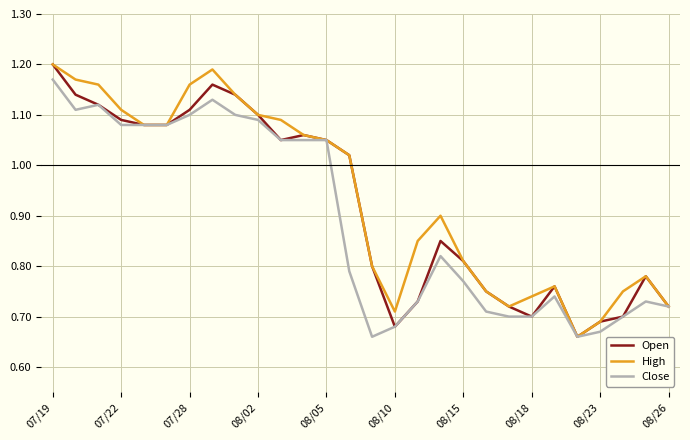

How many lines are shown in the chart?

3